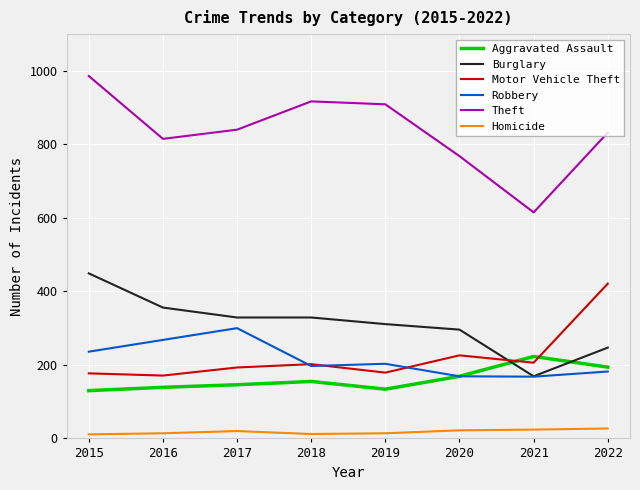

Is the value of Homicide at 2016 greater than the value of Robbery at 2021?

No